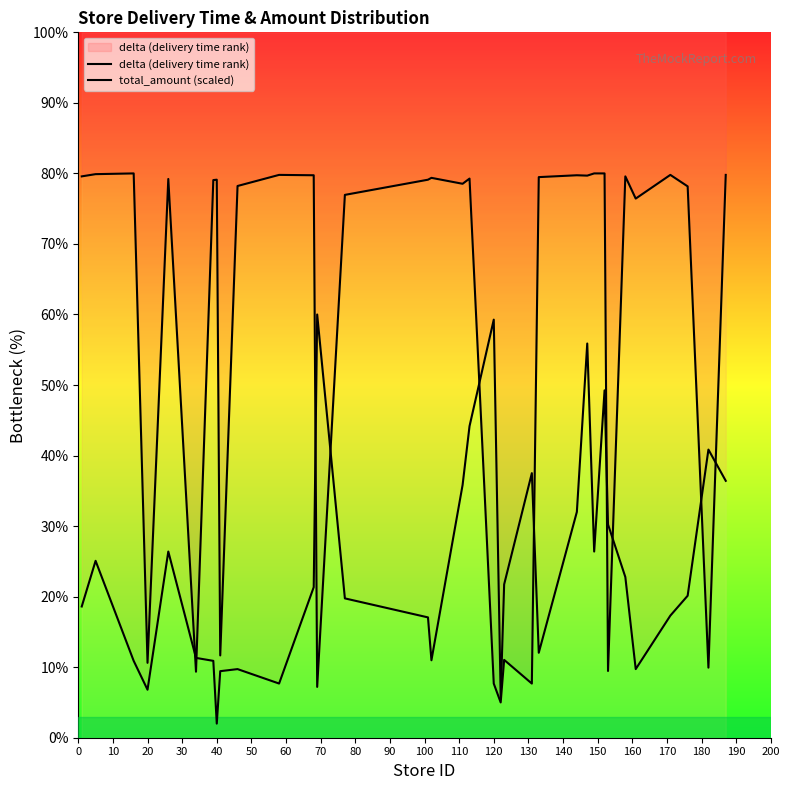

What are all the series names shown in the legend?

delta (delivery time rank), total_amount (scaled)